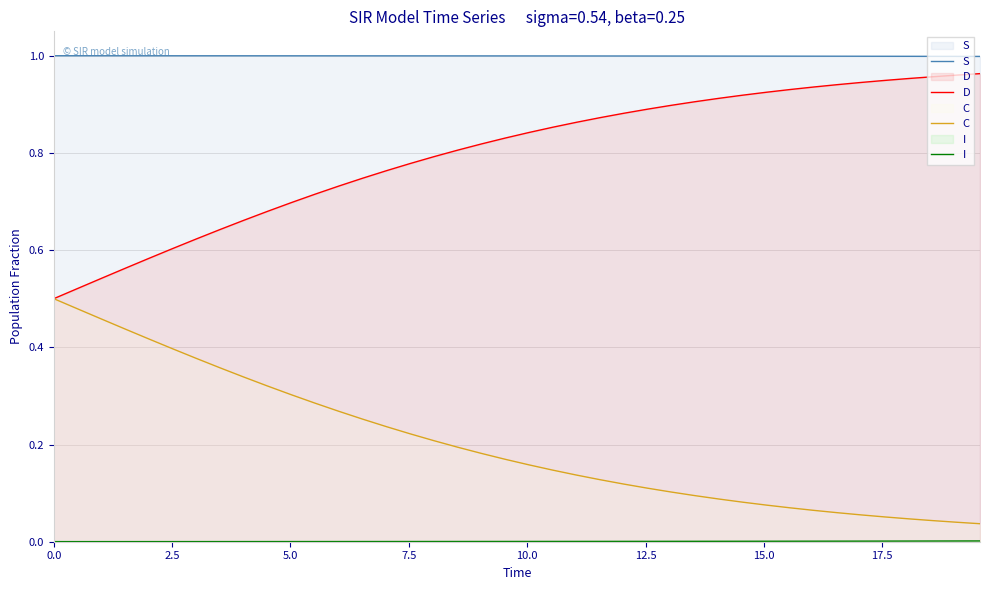

True or false: C and D cross at least once.

False